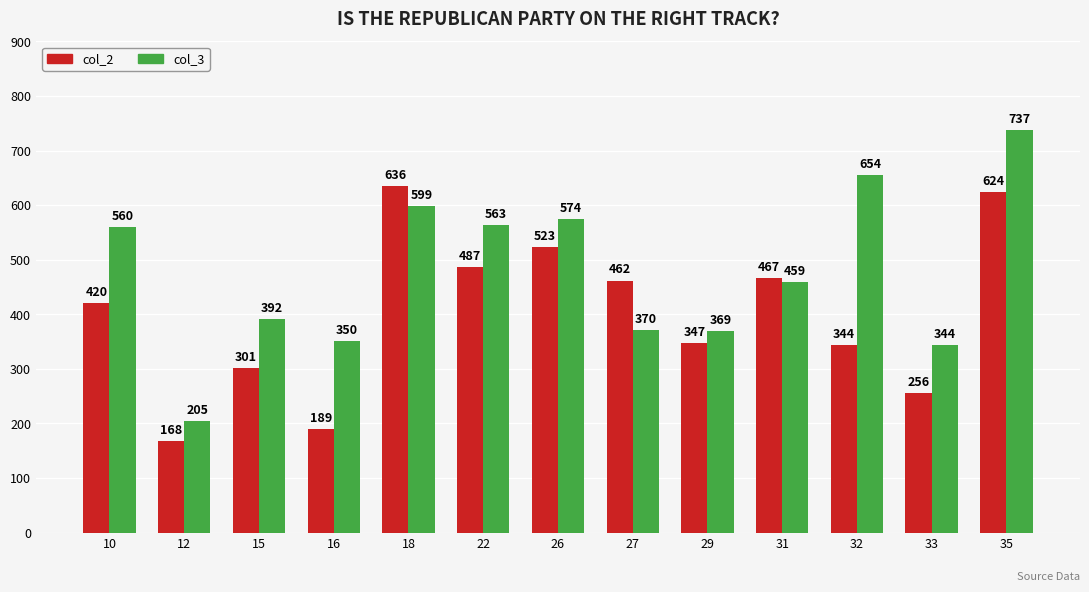

Is it true that col_3 equals 563.4 at 22?

True